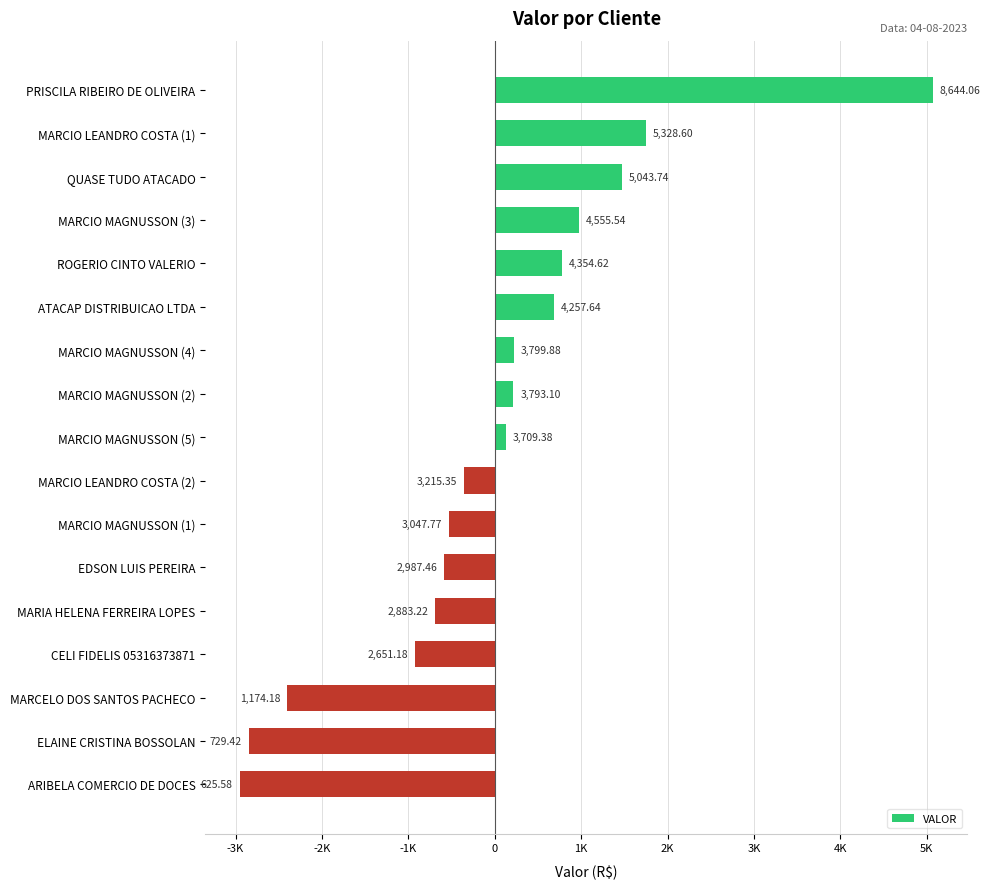

Are the bars horizontal?

Yes